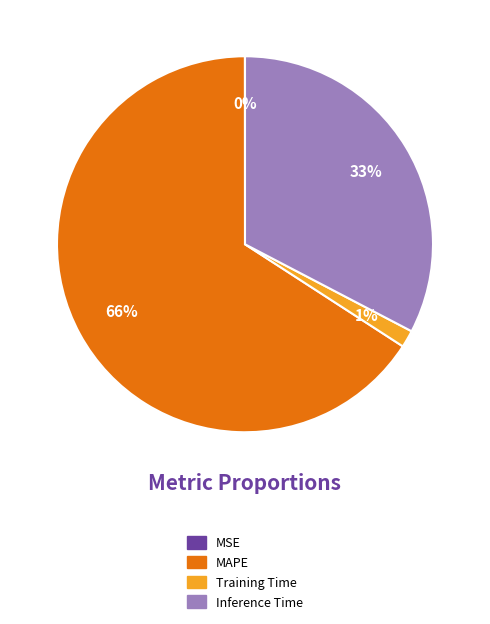

Which has a higher value, Inference Time or Training Time?

Inference Time